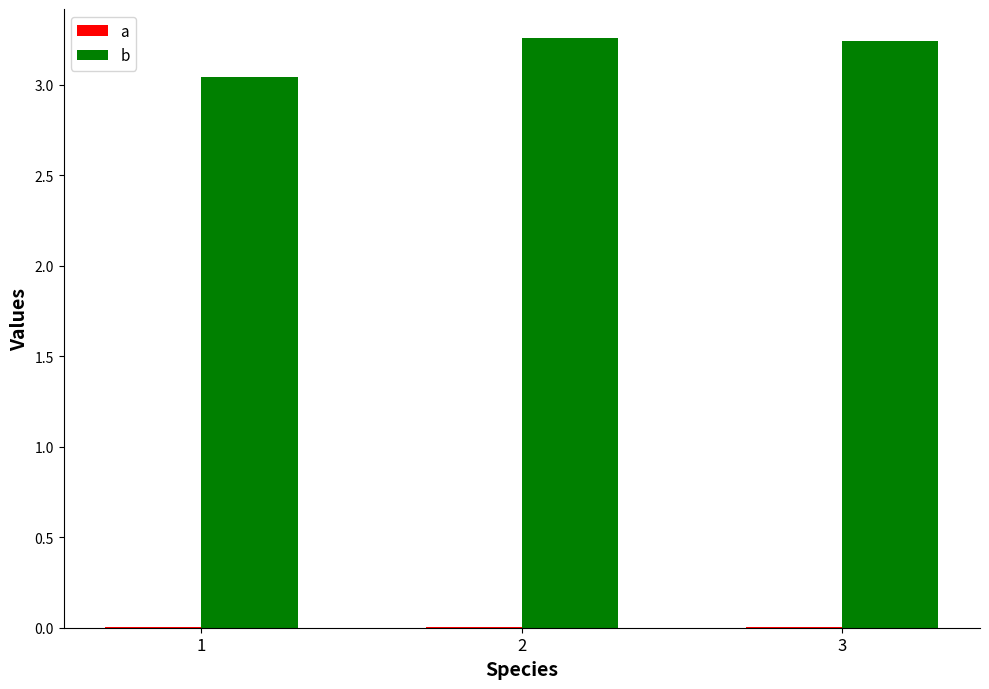

Between 1 and 2, which series saw the biggest shift?

b